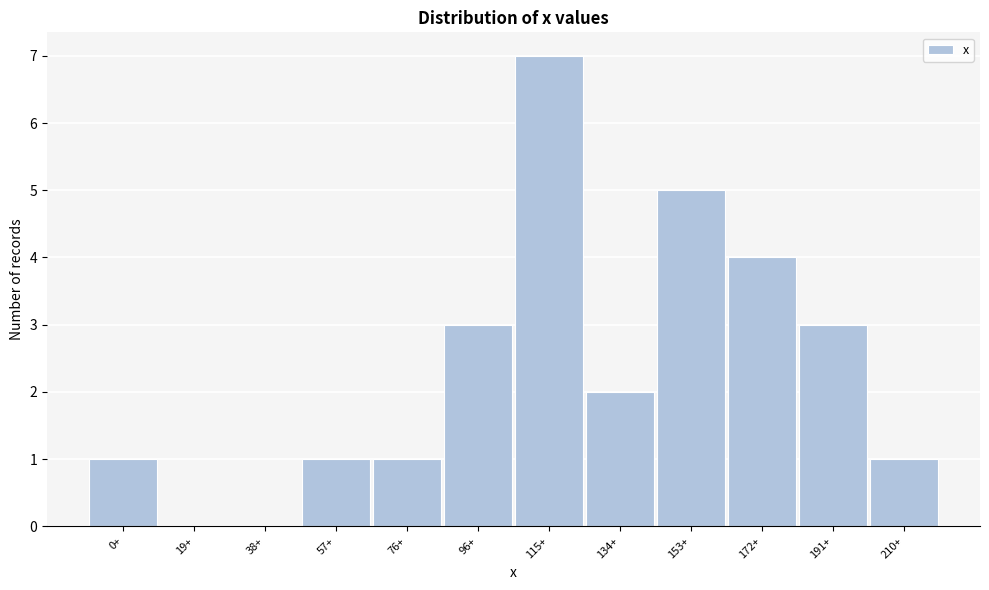

Reading right to left, transcribe all the data shown in this chart.

210+=1	191+=3	172+=4	153+=5	134+=2	115+=7	96+=3	76+=1	57+=1	38+=0	19+=0	0+=1